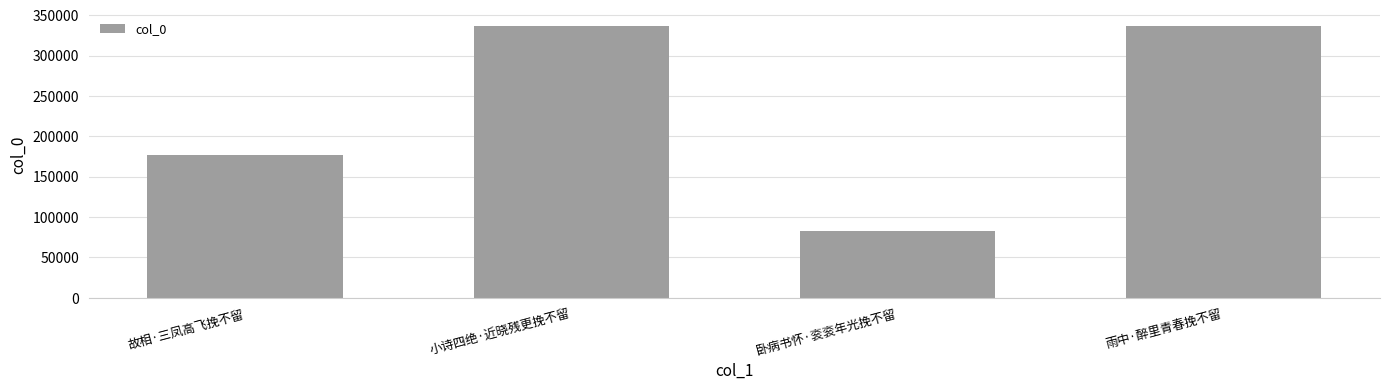

What is the minimum value shown in the chart?

82446